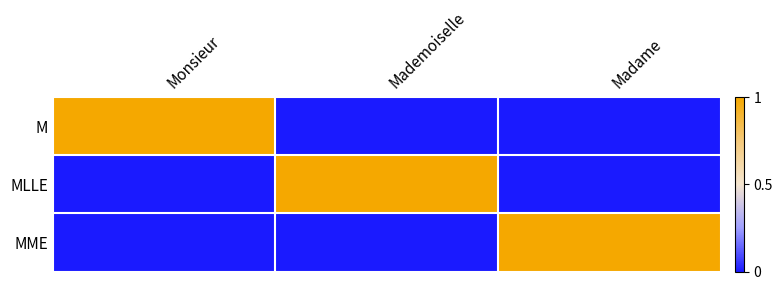

At which category is the sum across all series the highest?

Monsieur